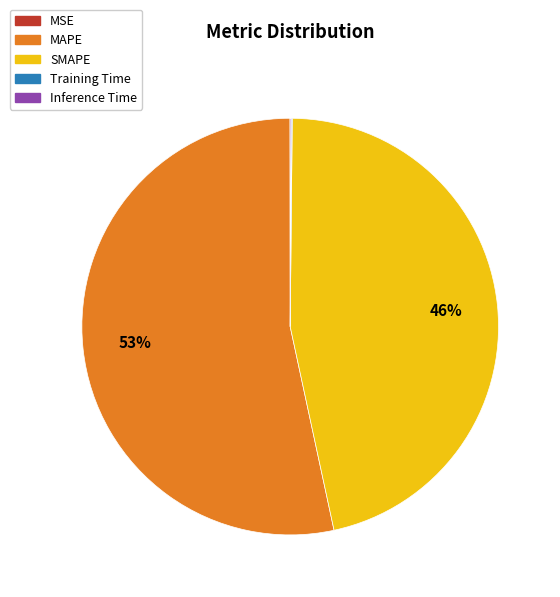

To the nearest percent, what is the average slice percentage?

20%